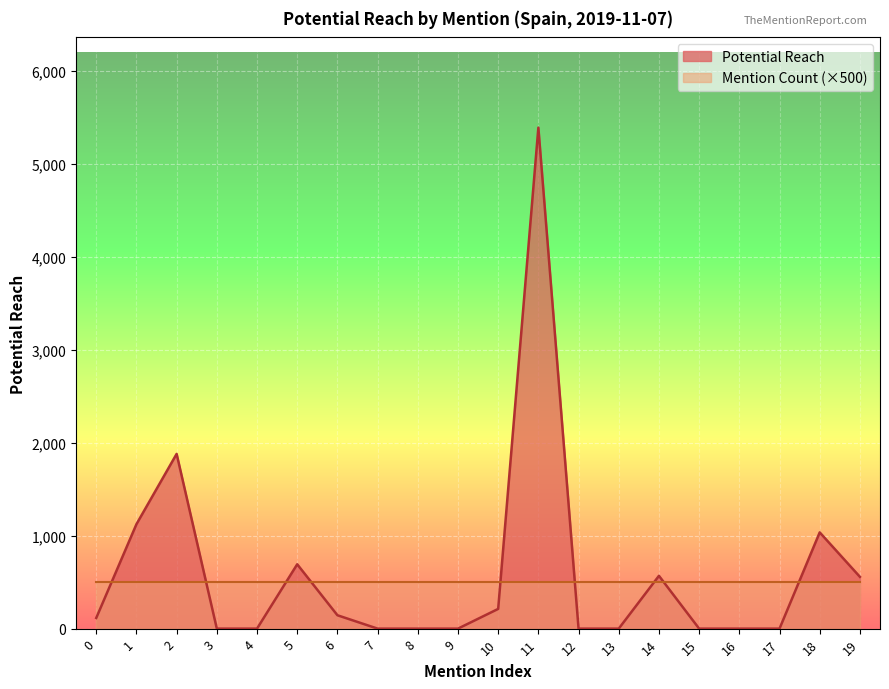

True or false: the data shows 0 at 16.

True